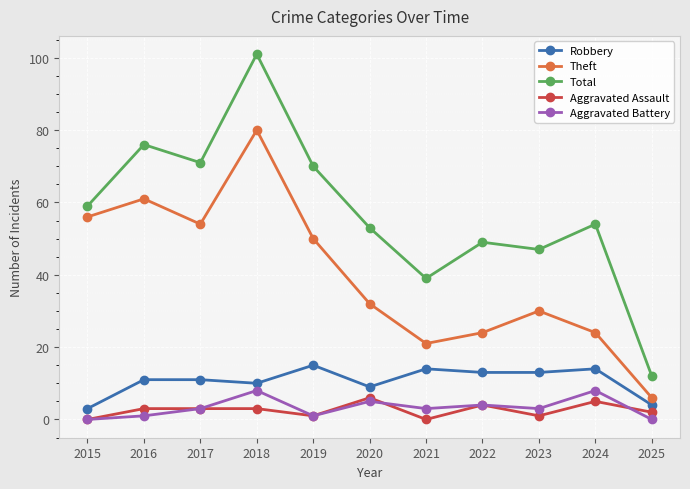

The value of Theft at 2018 is 80. True or false?

True